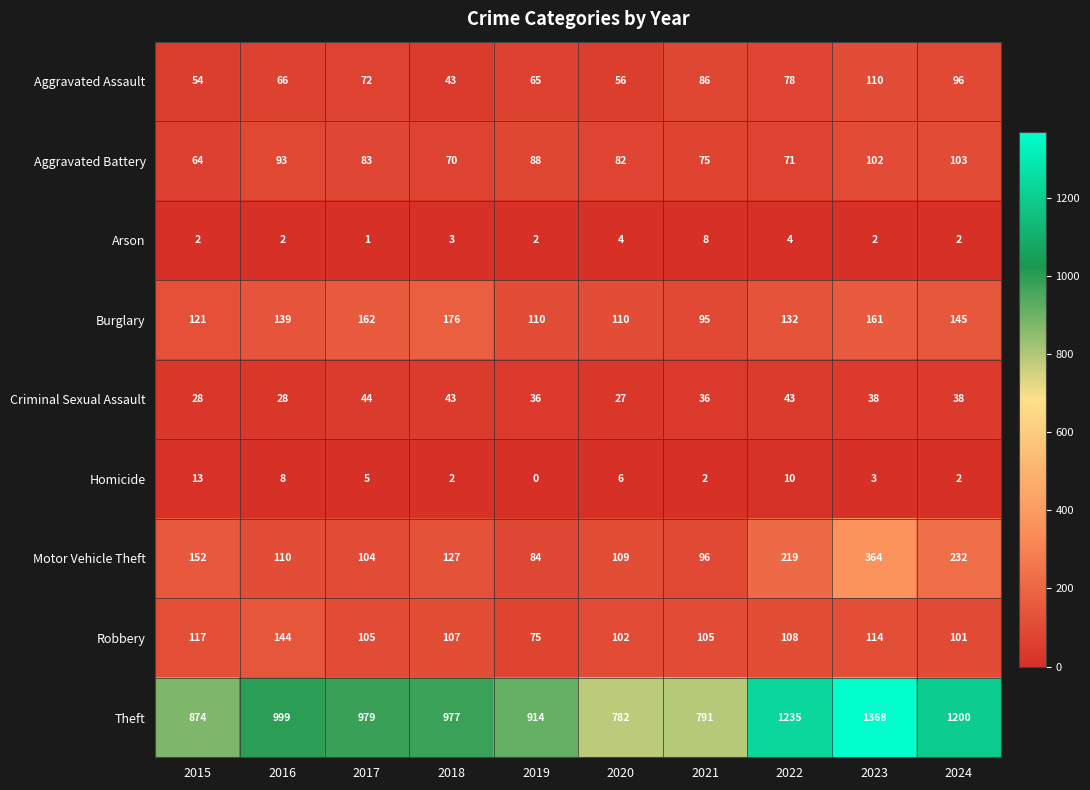

List the series in order of their peak value, highest first.

Theft, Motor Vehicle Theft, Burglary, Robbery, Aggravated Assault, Aggravated Battery, Criminal Sexual Assault, Homicide, Arson